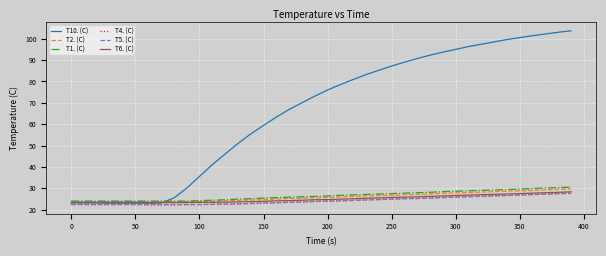

Which series has the largest total across all categories?

T10. (C)